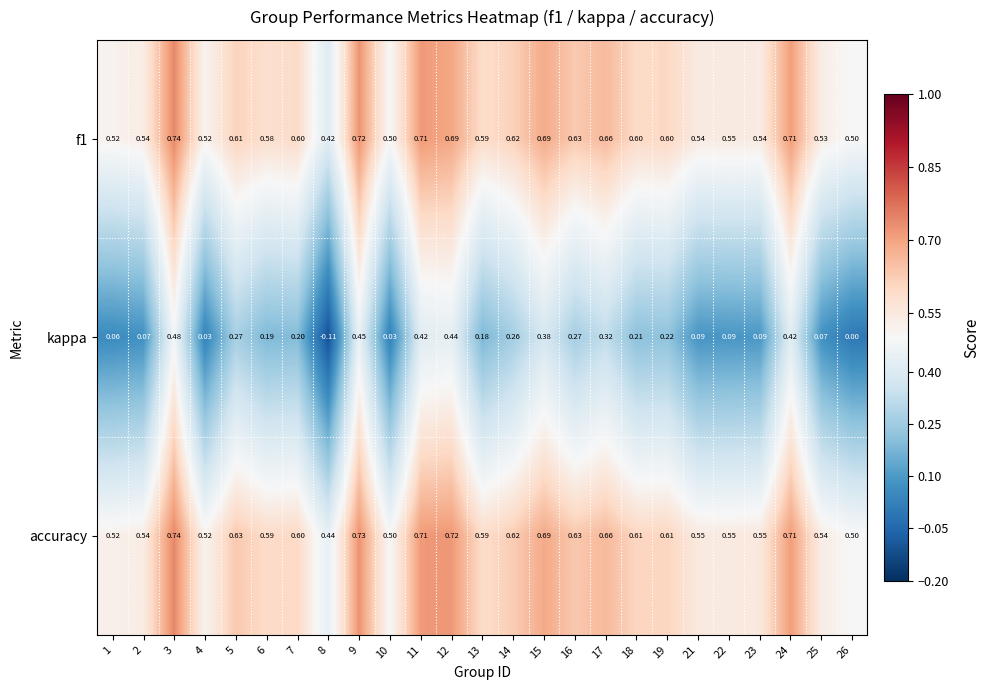

Which series has the widest spread of values?

kappa